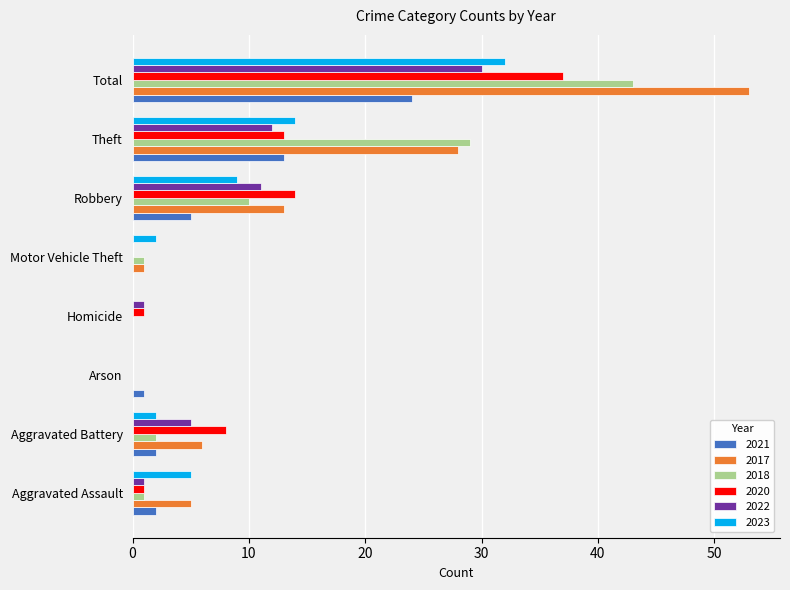

At which category is the sum across all series the highest?

Total